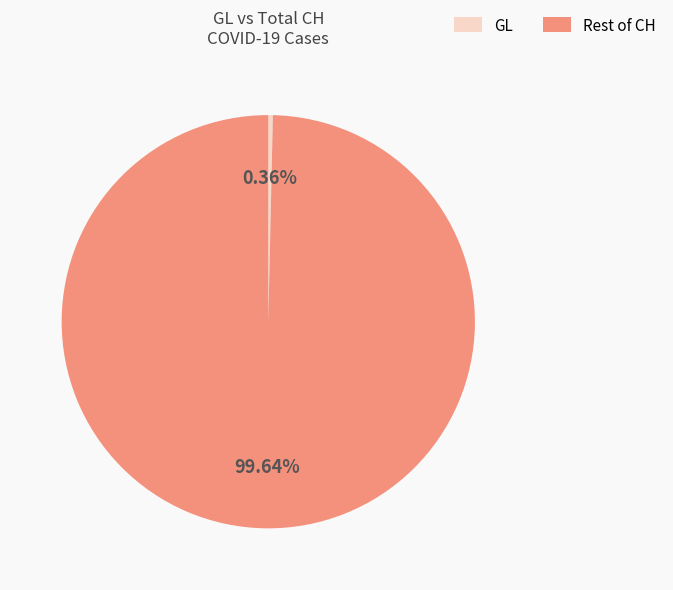

Count the number of slices in the pie.

2